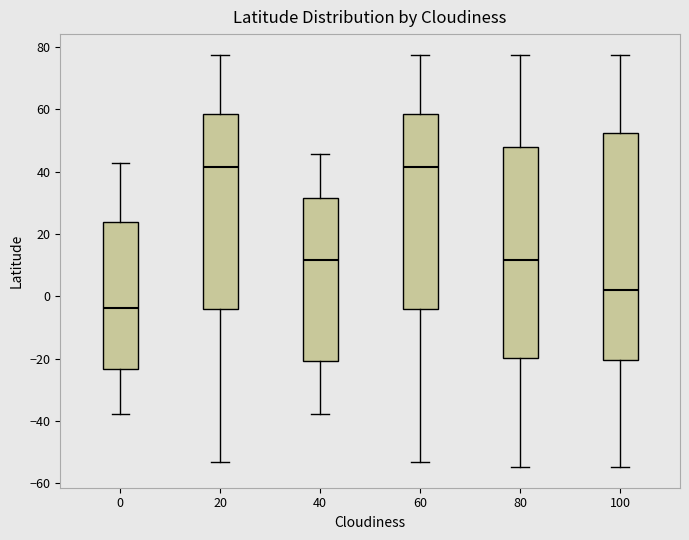

Where does the lower whisker of the box at x = 80 end on the y-axis? The values are not printed on the chart, so give them approximately, as read against the axis.

-54